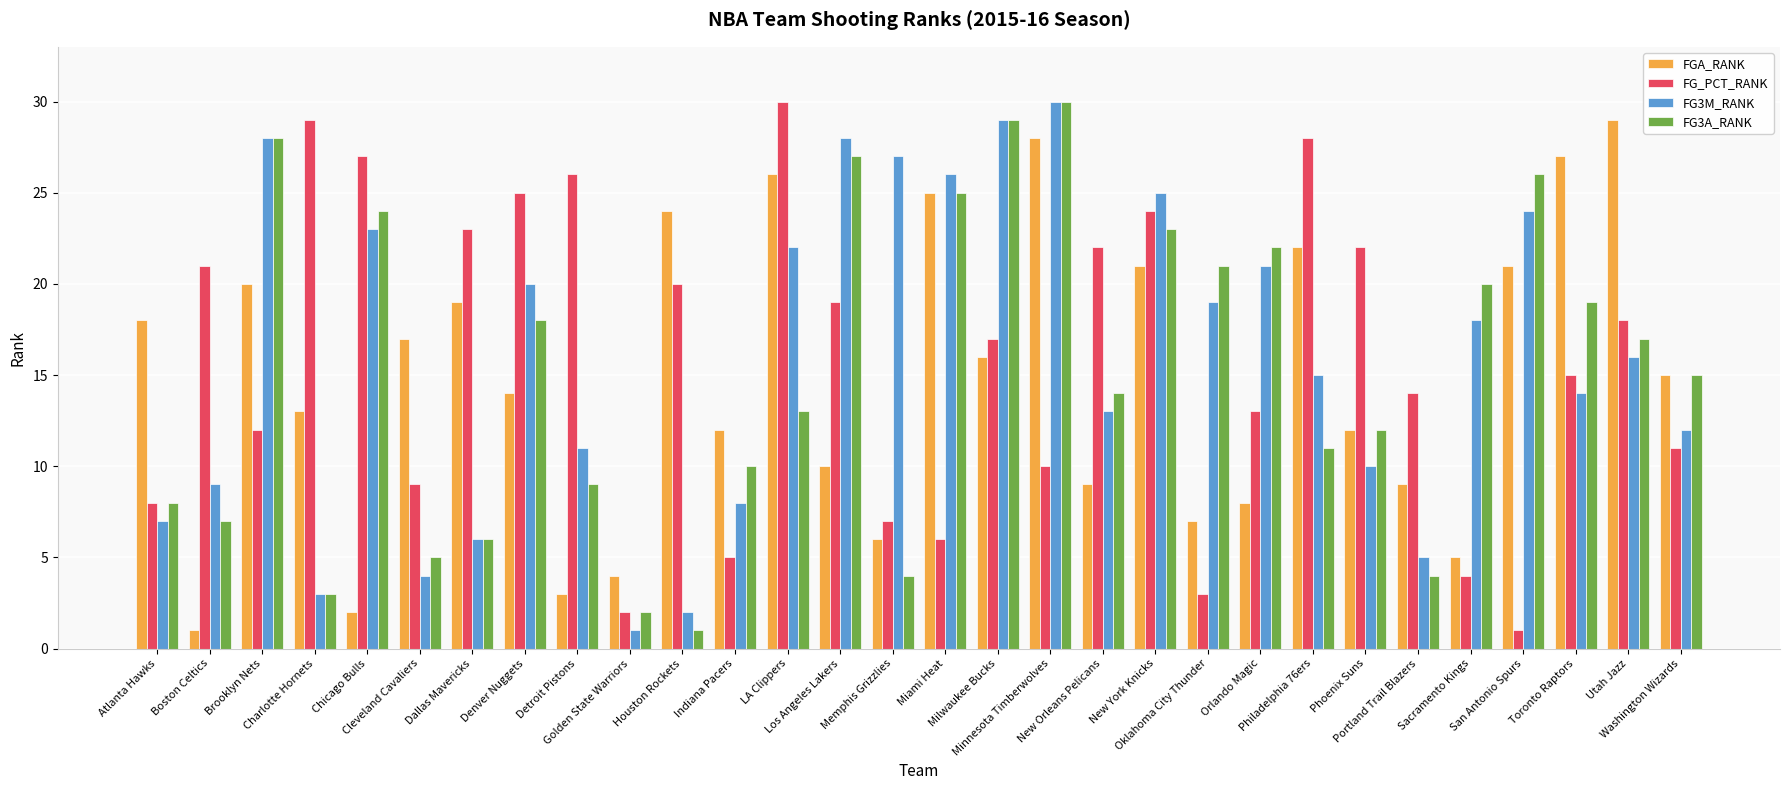

What is the difference between the maximum and minimum values in the FGA_RANK series?

28